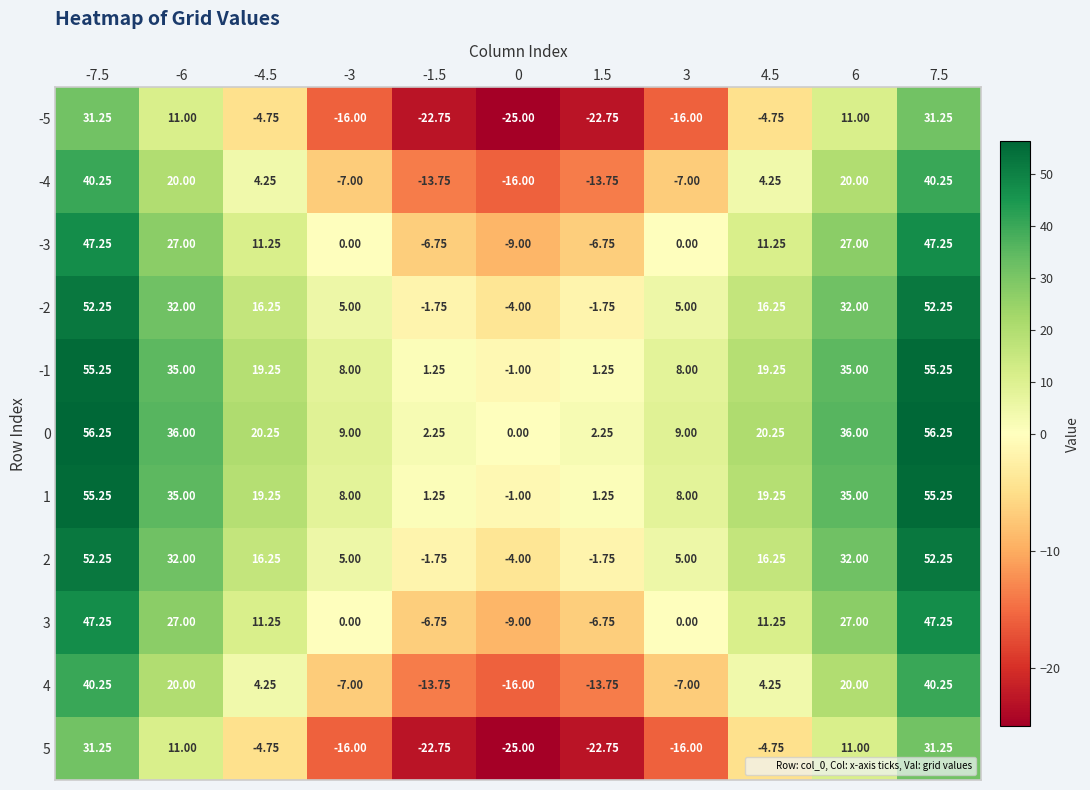

Is the value of -1 at 6 greater than the value of -2 at 0?

Yes